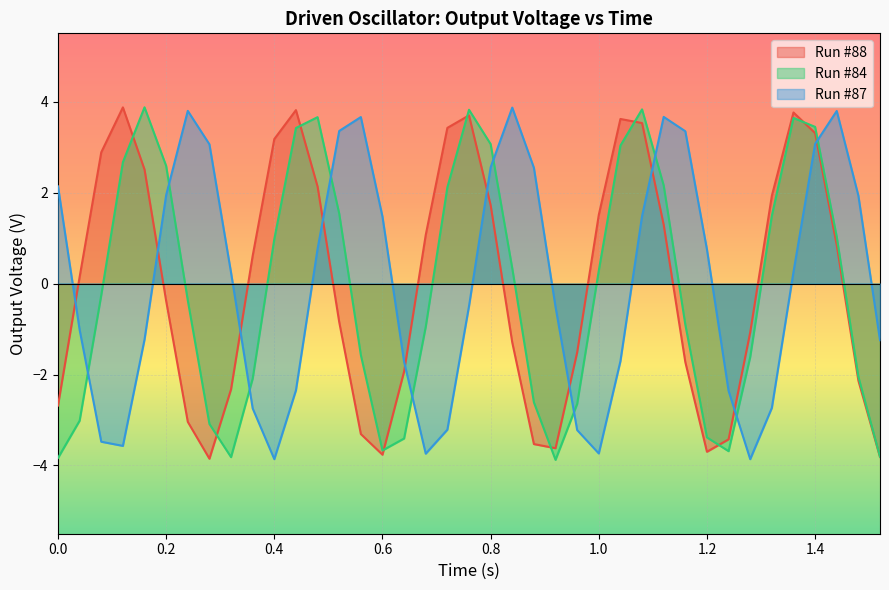

How many intersections are there between Run #84 and Run #87?

10